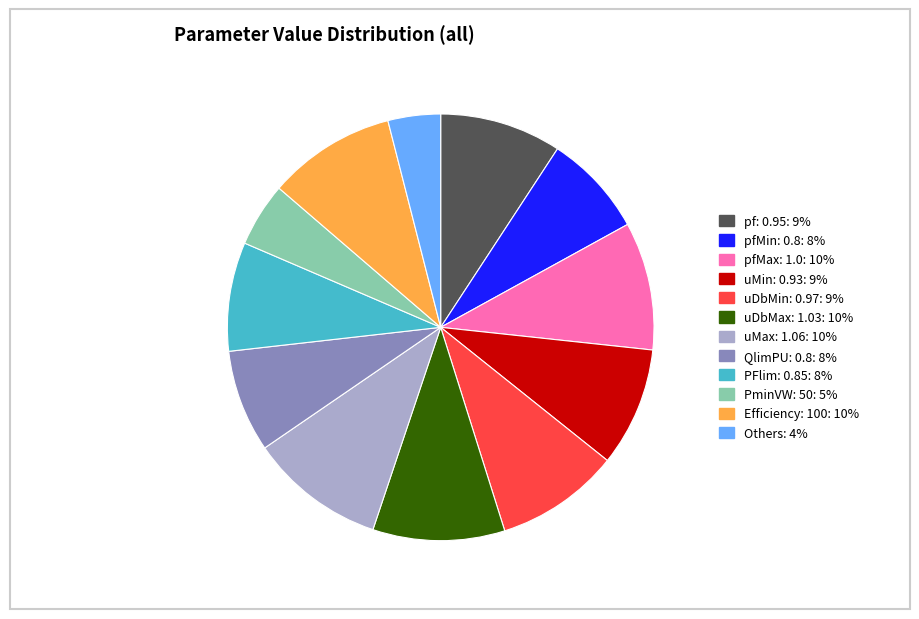

Is there any slice that represents more than half of the pie?

No